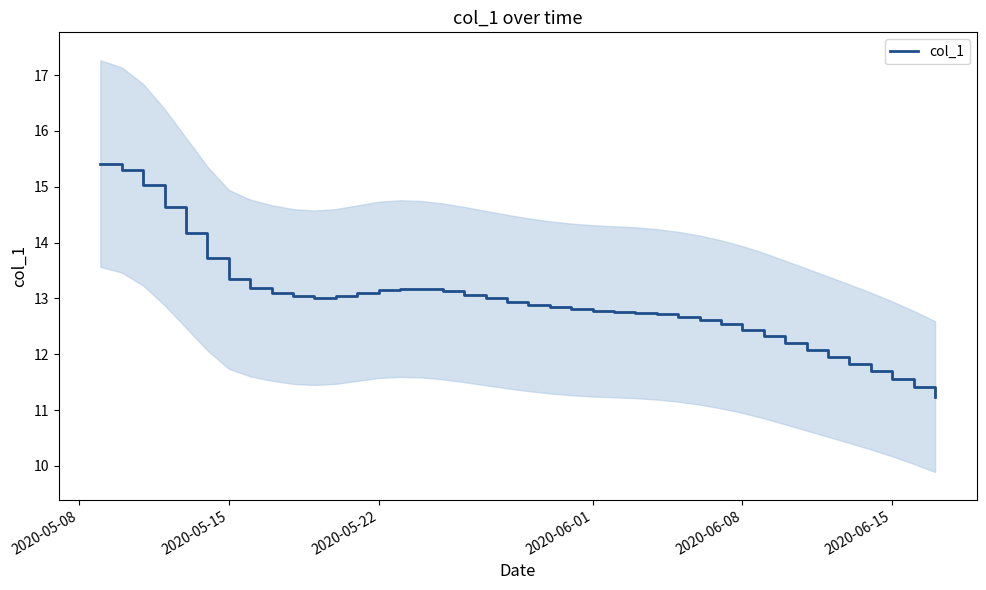

Is it true that col_1 equals 4.2 at 2020-06-01?

False